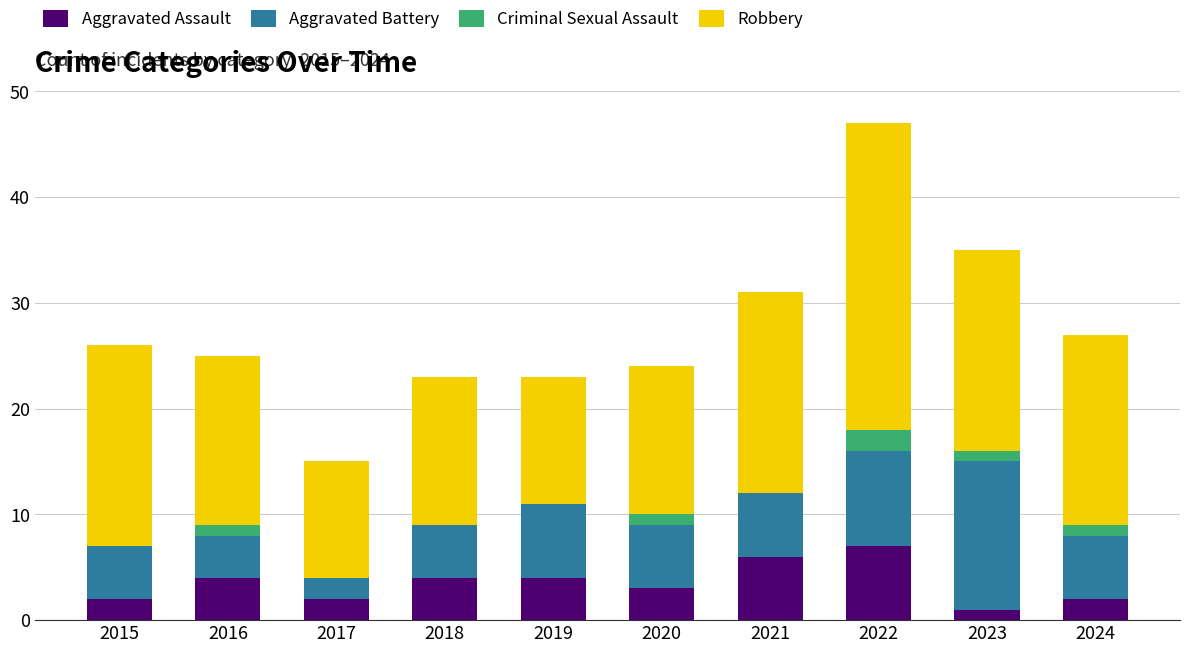

What is the total value across all series at 2019?

23